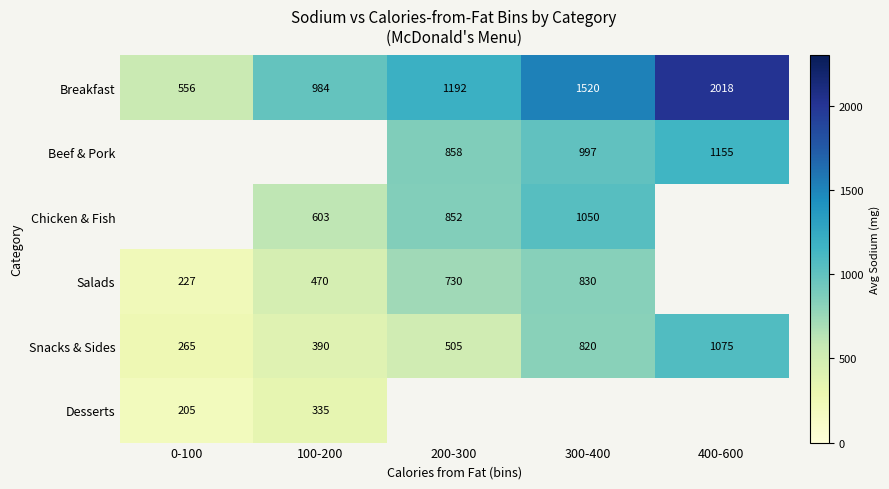

What is the maximum value shown in the chart?

2018.3